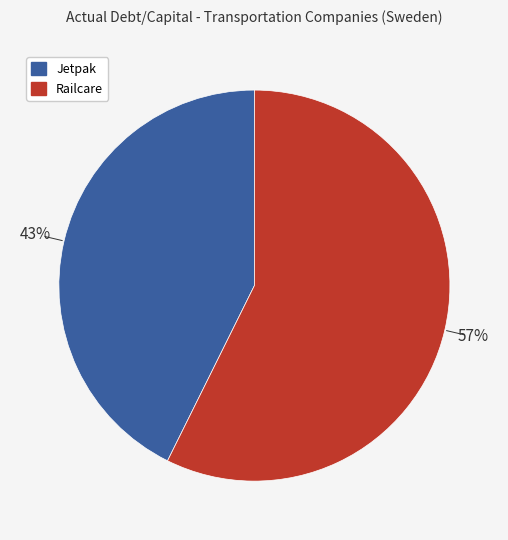

Count the number of slices in the pie.

2